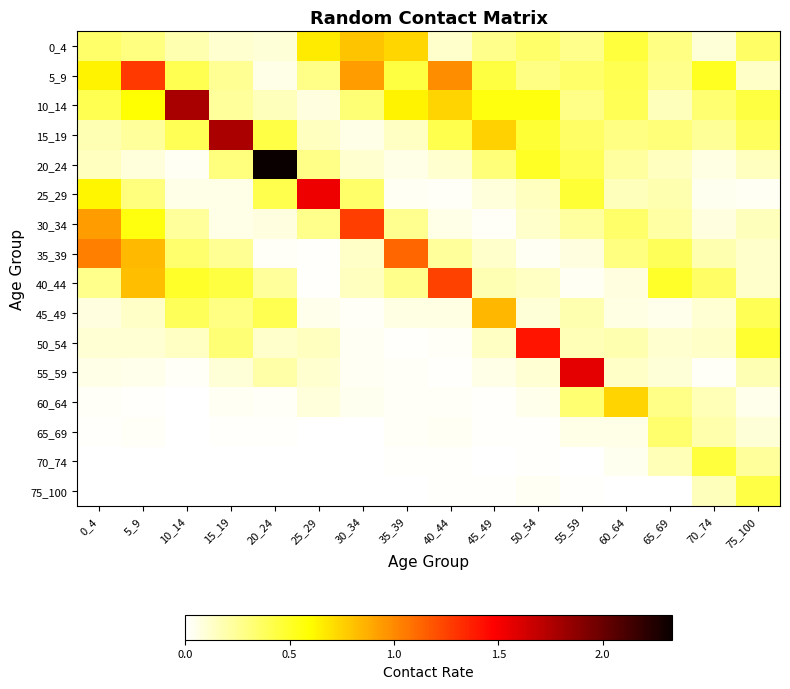

What is the total value across all series at 15_19?

4.2